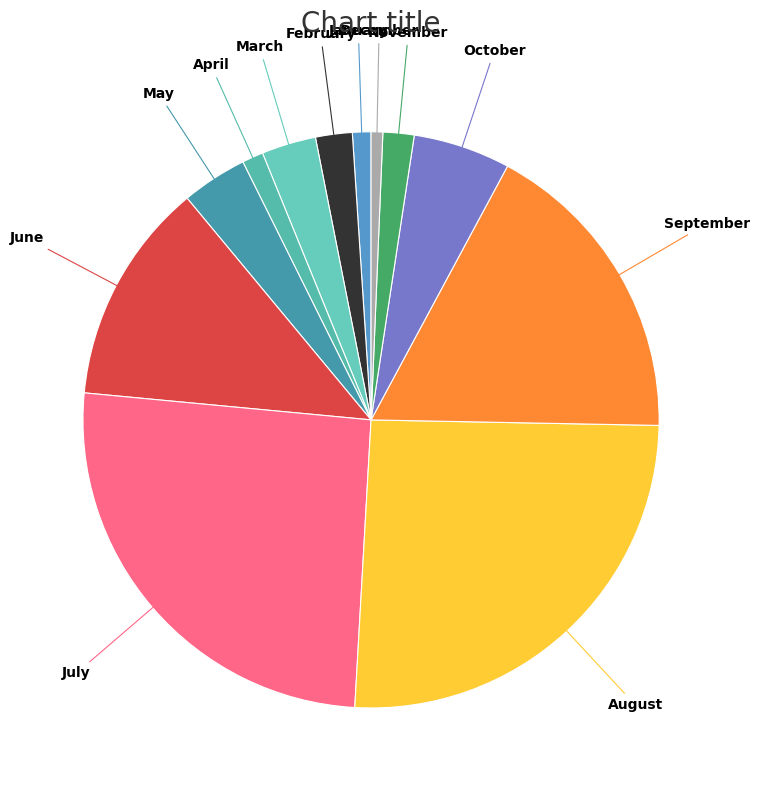

Count the number of slices in the pie.

12